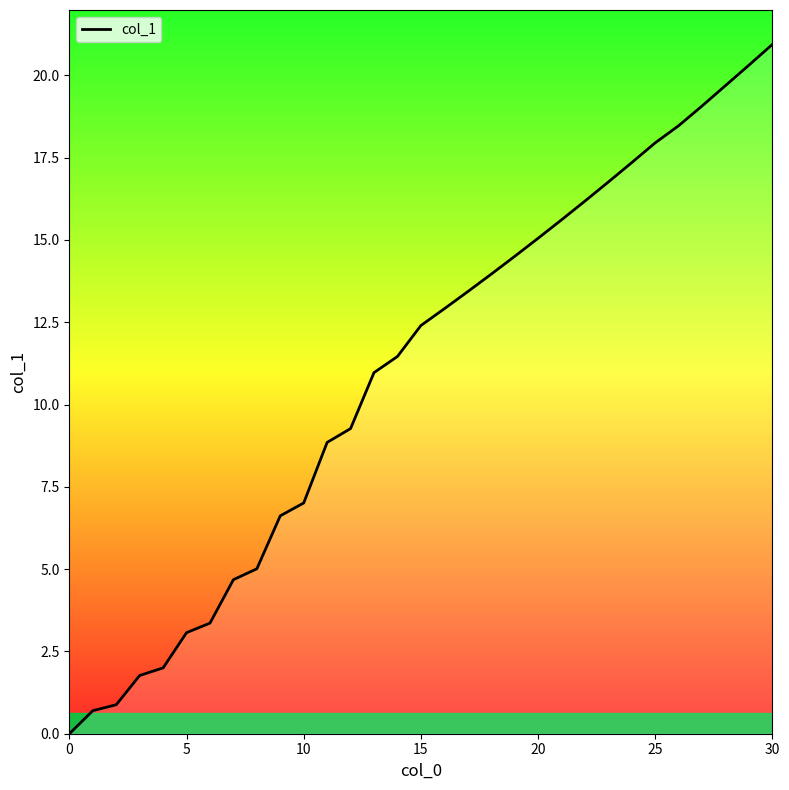

What is the greatest value displayed?

20.9